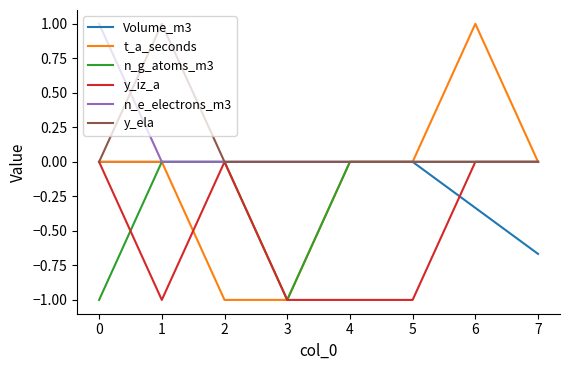

The value of n_g_atoms_m3 at 3 is -1.0. True or false?

True